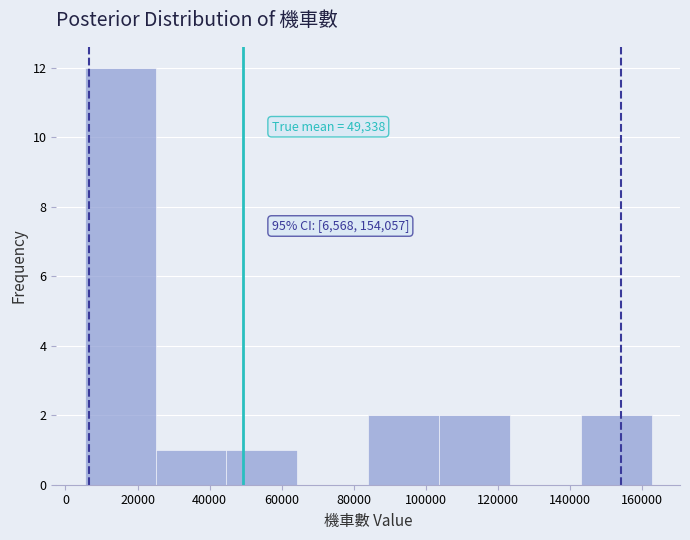

Which range on the x-axis has the tallest bar?

6000 to 24000